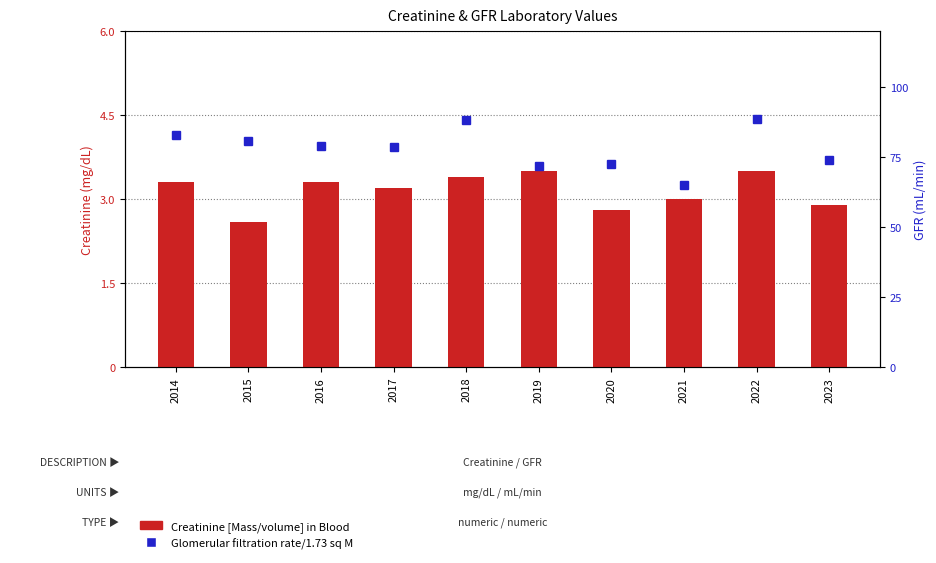

The value of Creatinine [Mass/volume] in Blood at 2020 is 2.8. True or false?

True